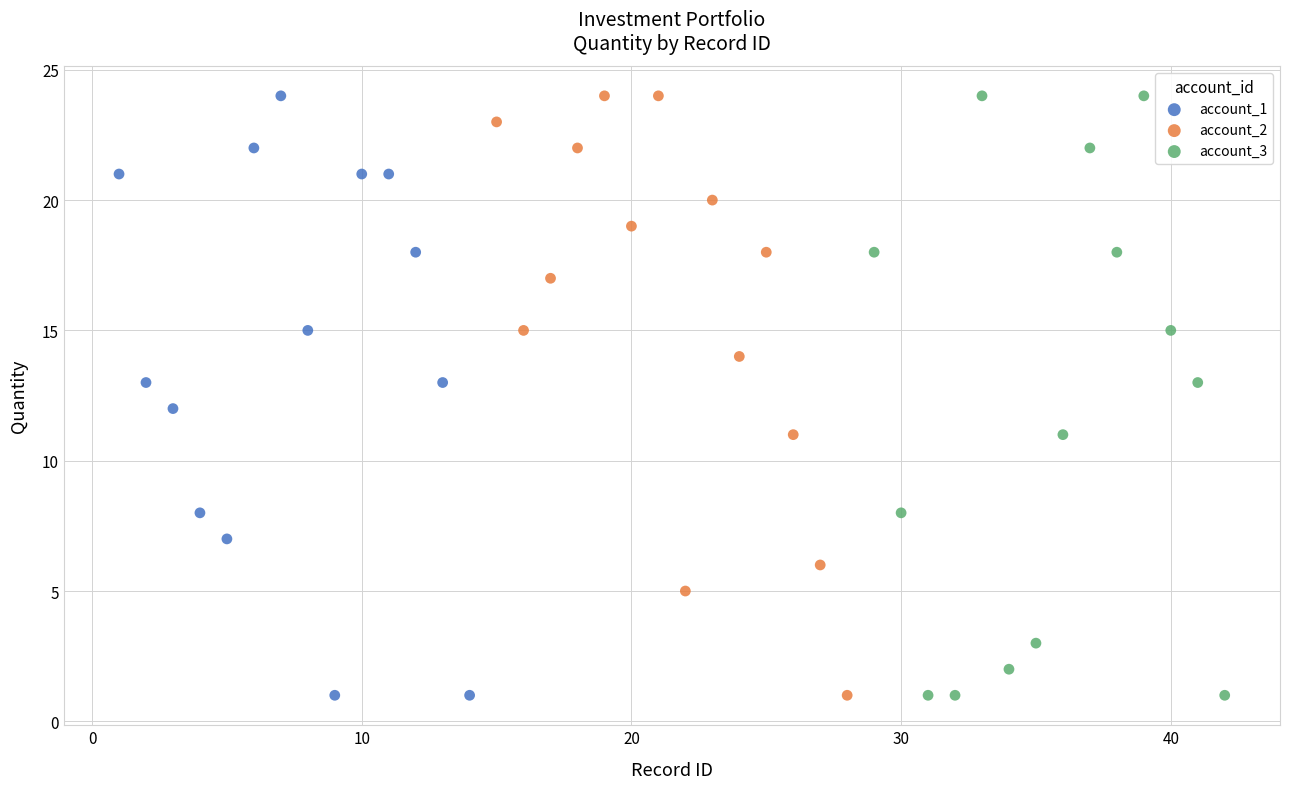

What are all the series names shown in the legend?

account_1, account_2, account_3